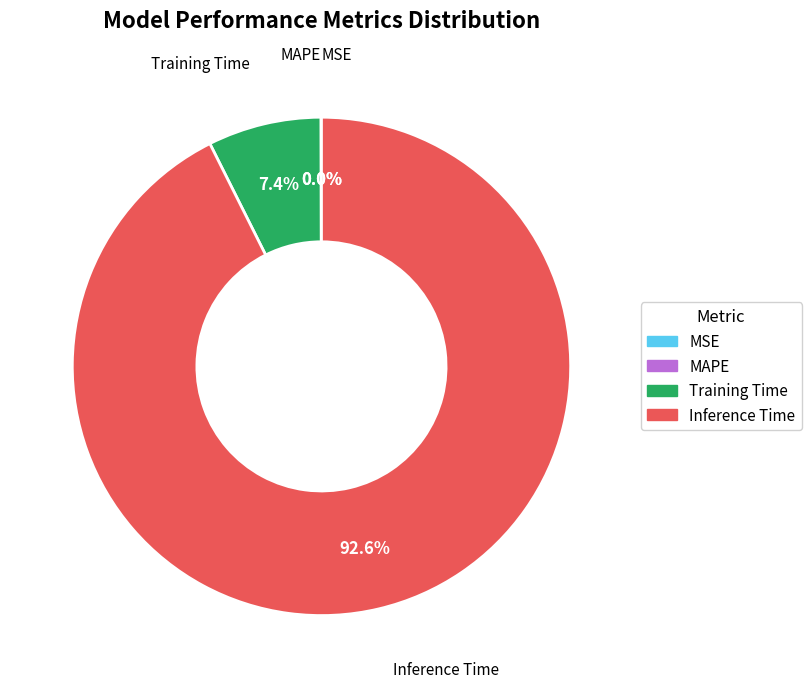

Is there a majority slice in this chart?

Yes